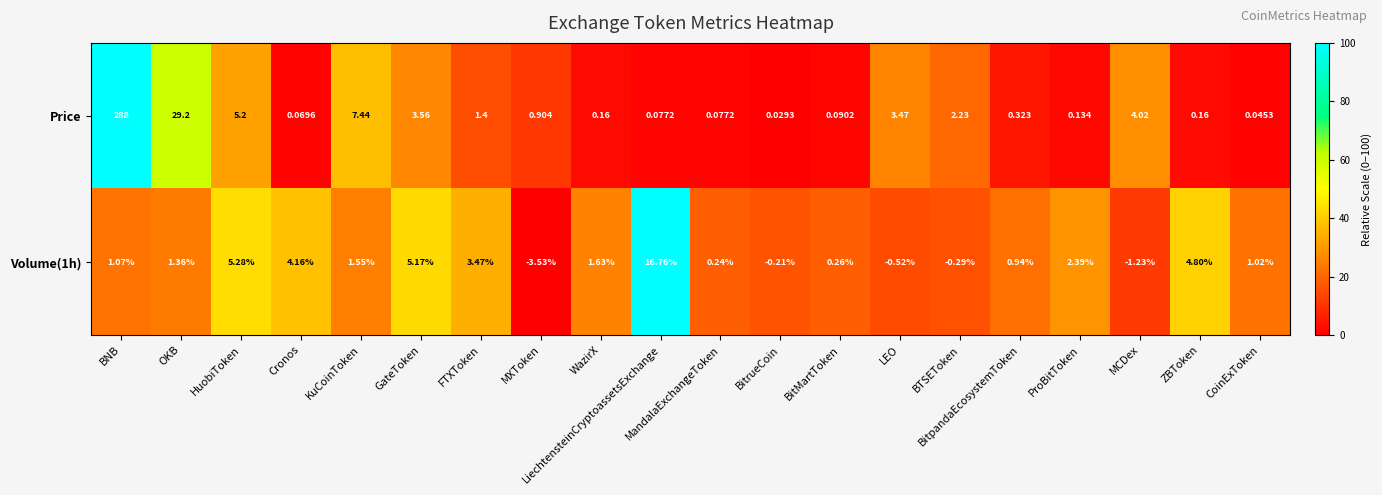

Where is Volume(1h) nearest to the value 6?

HuobiToken